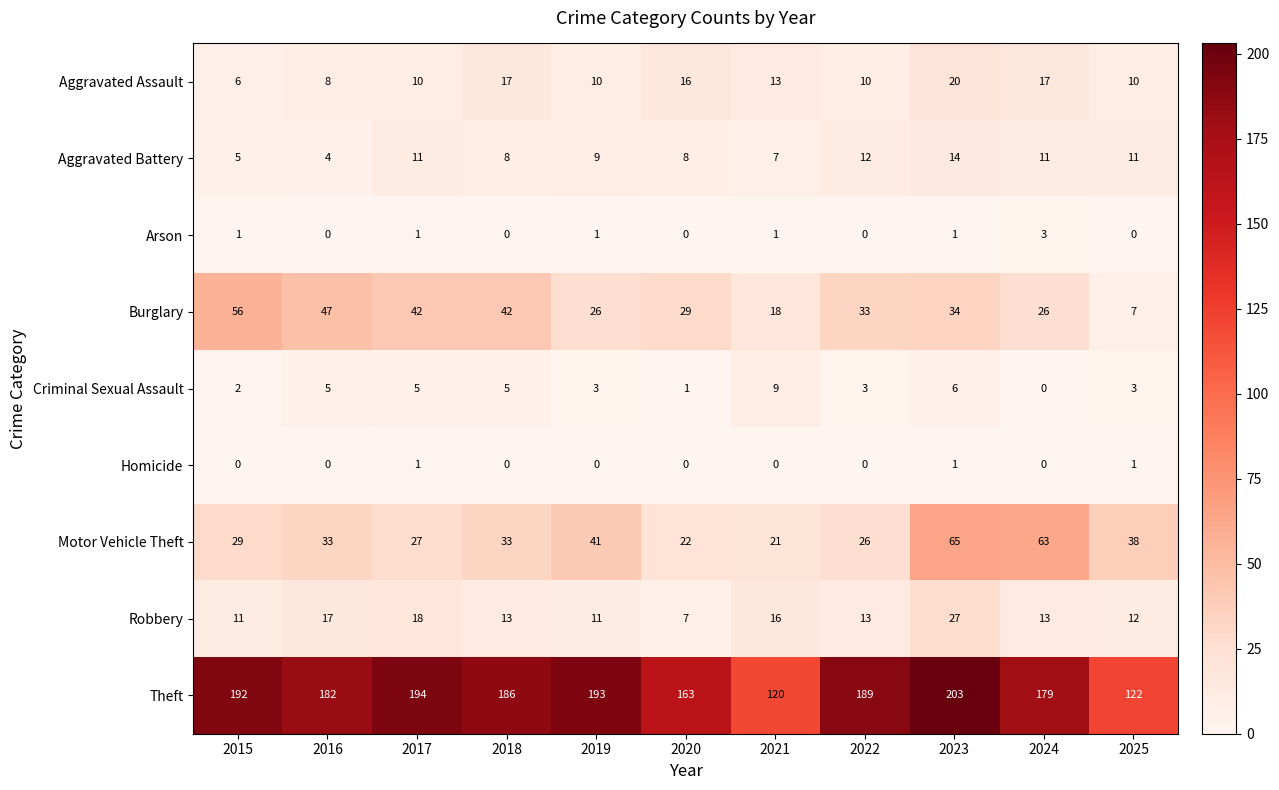

List the series in order of their peak value, highest first.

Theft, Motor Vehicle Theft, Burglary, Robbery, Aggravated Assault, Aggravated Battery, Criminal Sexual Assault, Arson, Homicide